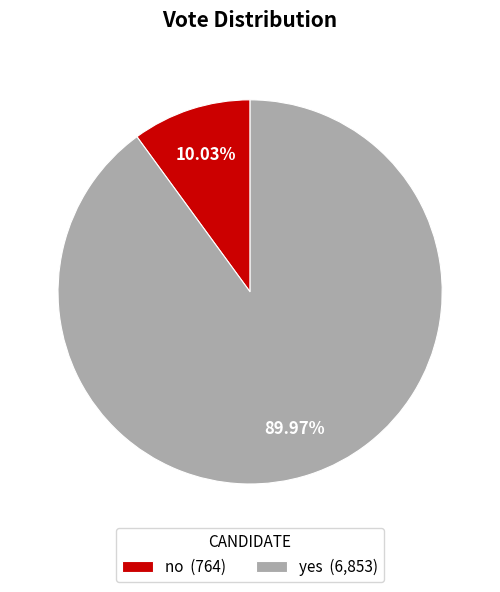

Does no represent more than half of the total?

No